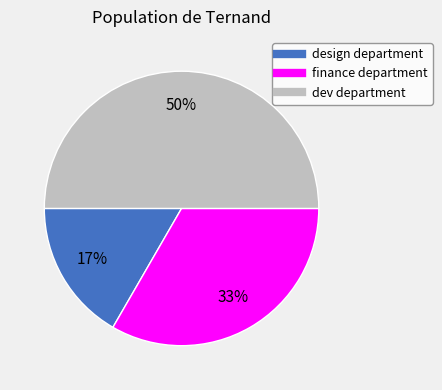

Rank the categories by value from lowest to highest.

design department, finance department, dev department